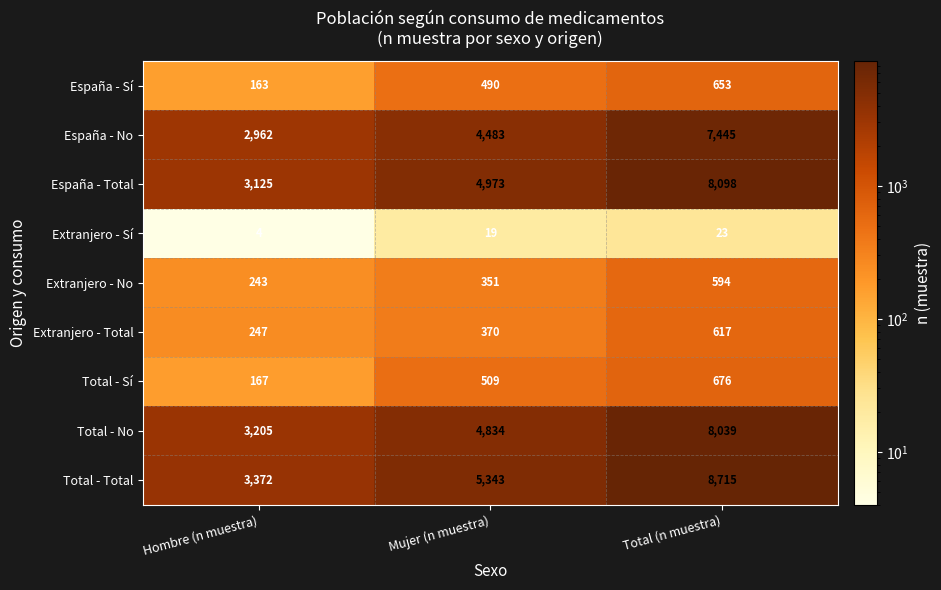

List the series in order of their peak value, lowest first.

Extranjero - Sí, Extranjero - No, Extranjero - Total, España - Sí, Total - Sí, España - No, Total - No, España - Total, Total - Total